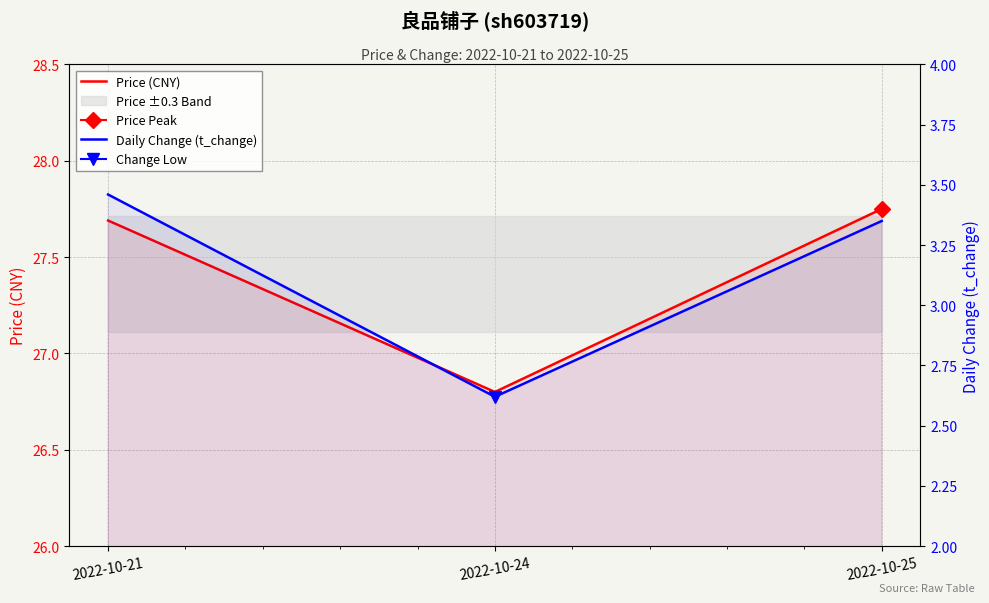

List the series in order of their overall mean, lowest first.

Daily Change (t_change), Price (CNY)